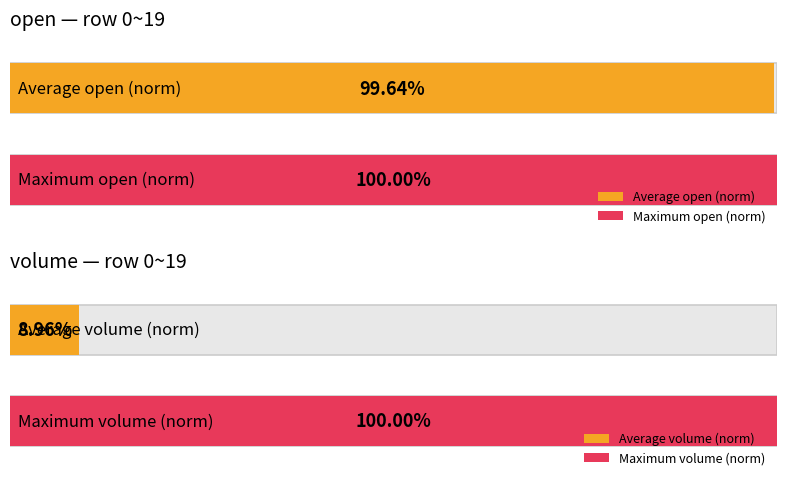

Rank the series by their maximum value, from highest to lowest.

volume, open